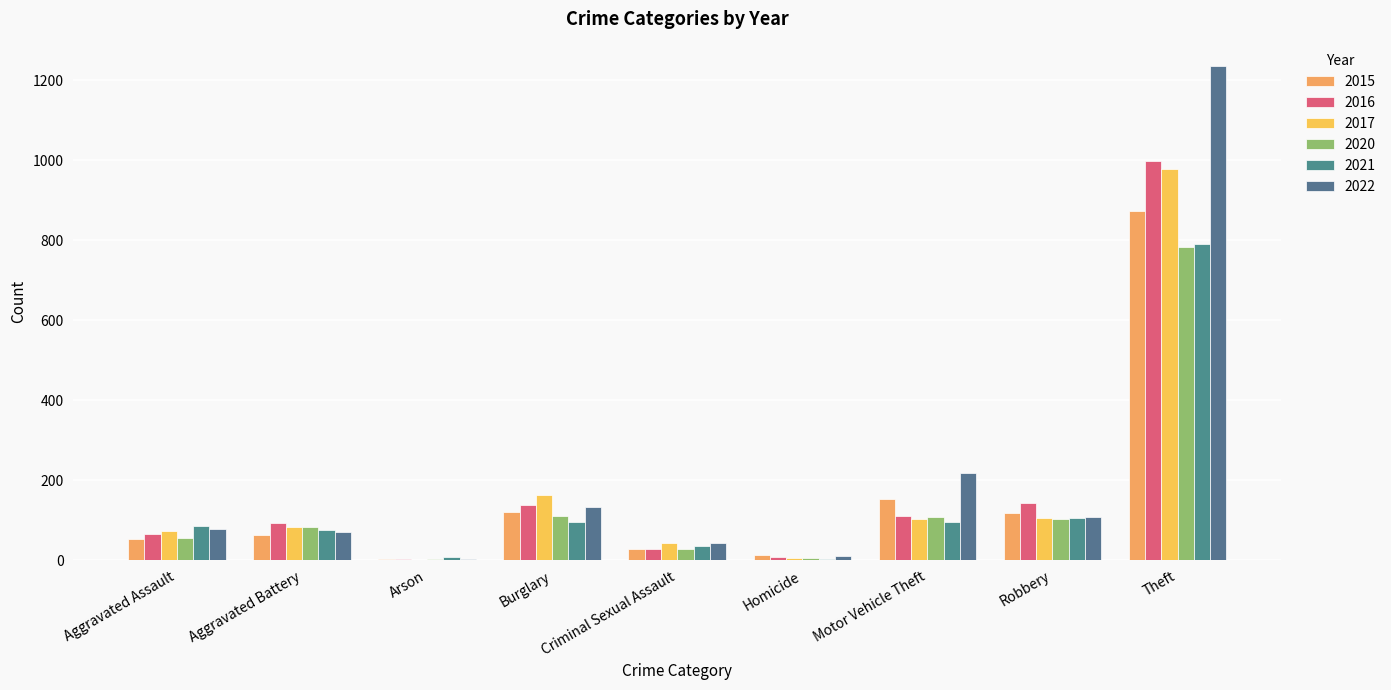

The 2016 series shows 1 at Arson. True or false?

False